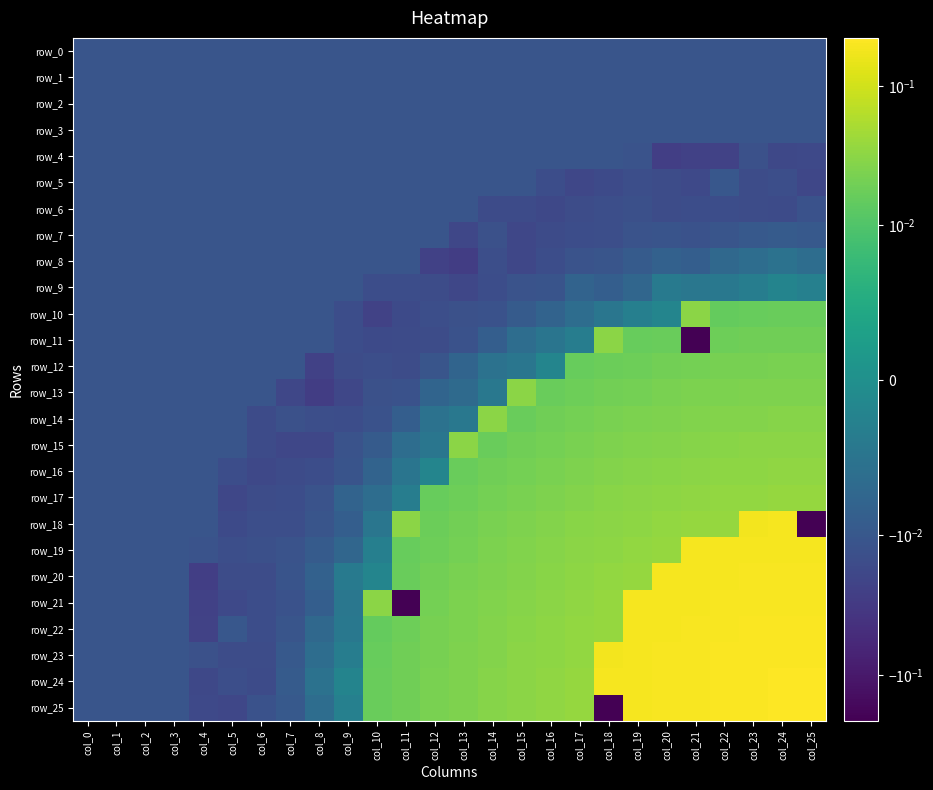

Is it true that row_0 equals -0.0 at col_25?

False